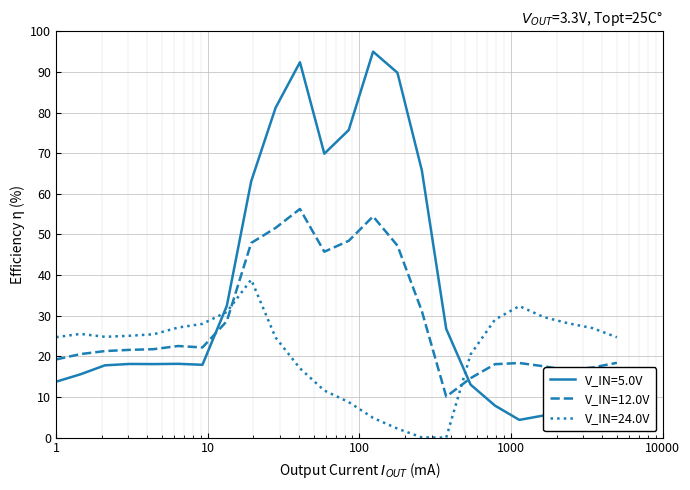

List the series in order of their peak value, highest first.

V_IN=5.0V, V_IN=12.0V, V_IN=24.0V